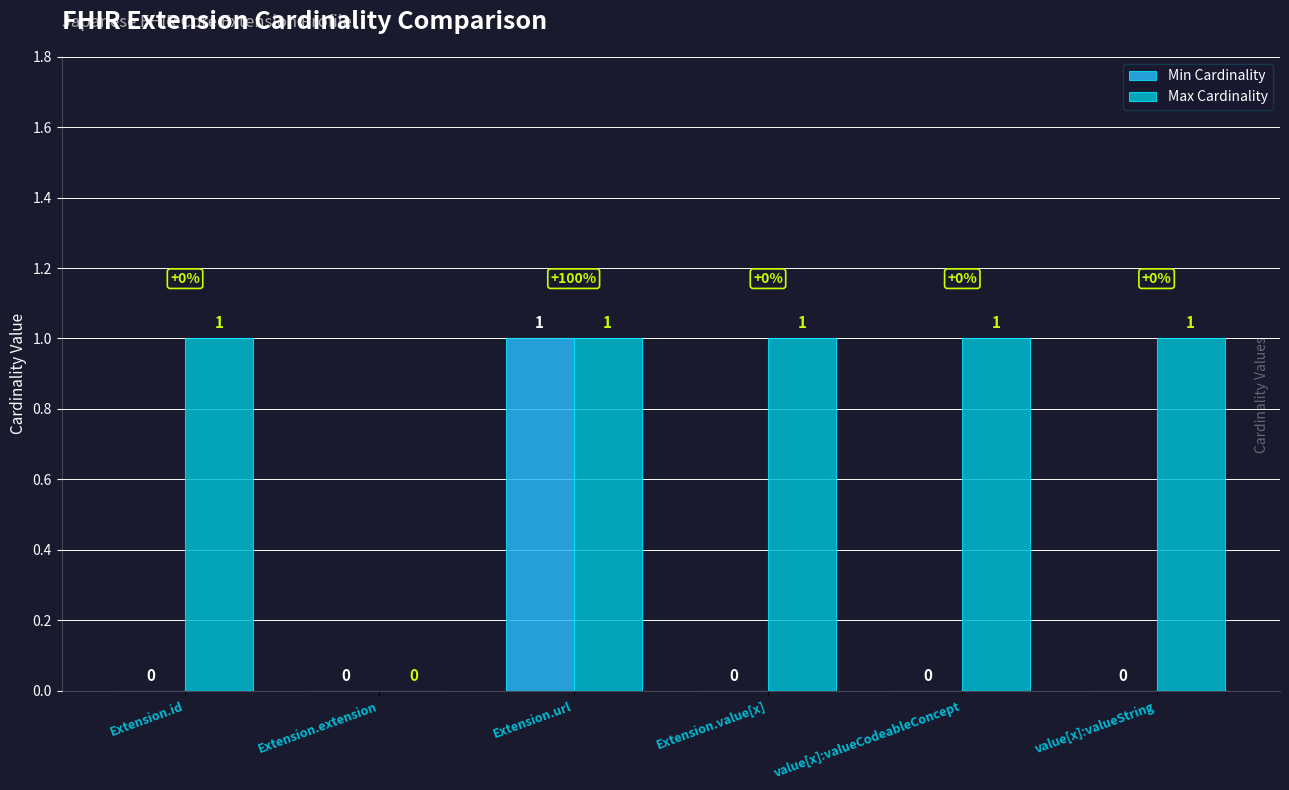

Where is Max Cardinality nearest to the value 0?

Extension.extension